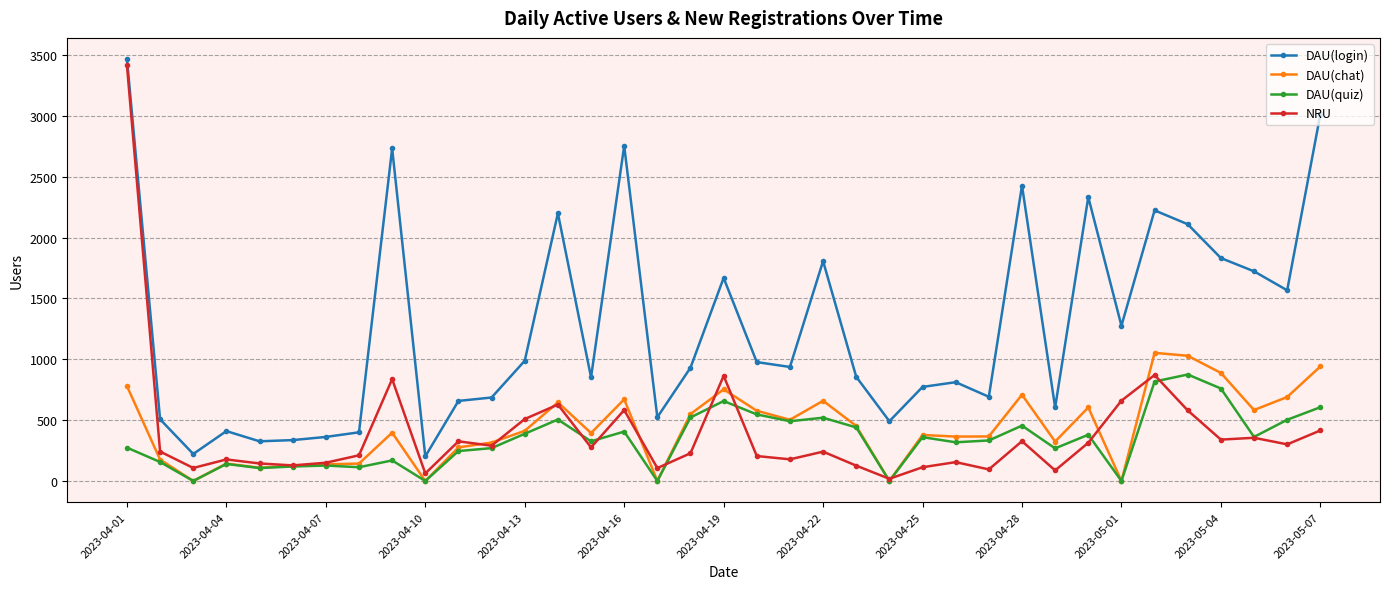

Which series has the largest range (max minus min)?

NRU